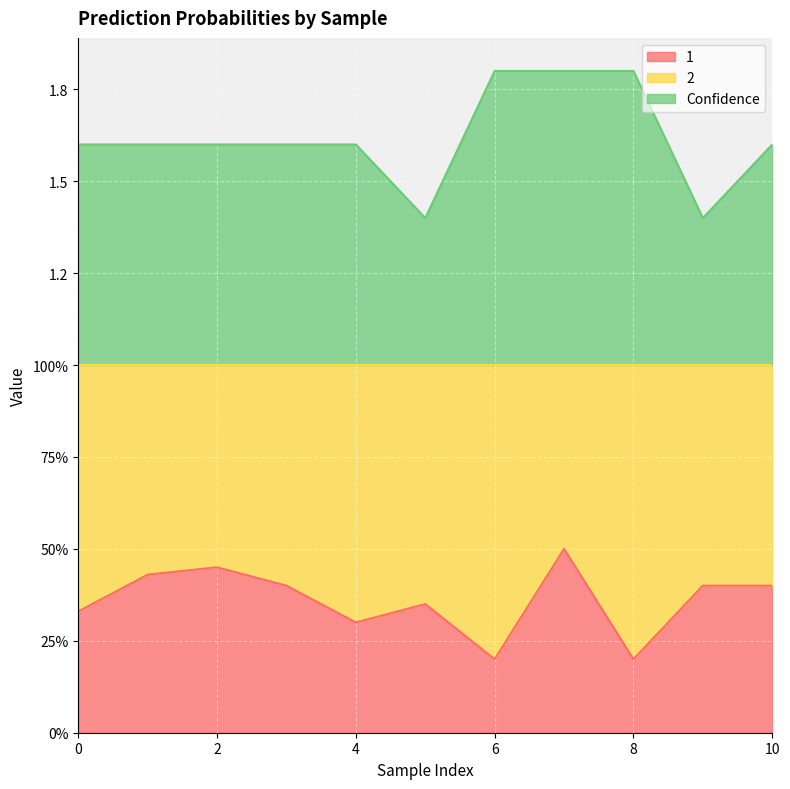

Where is the first local maximum for 1?

2